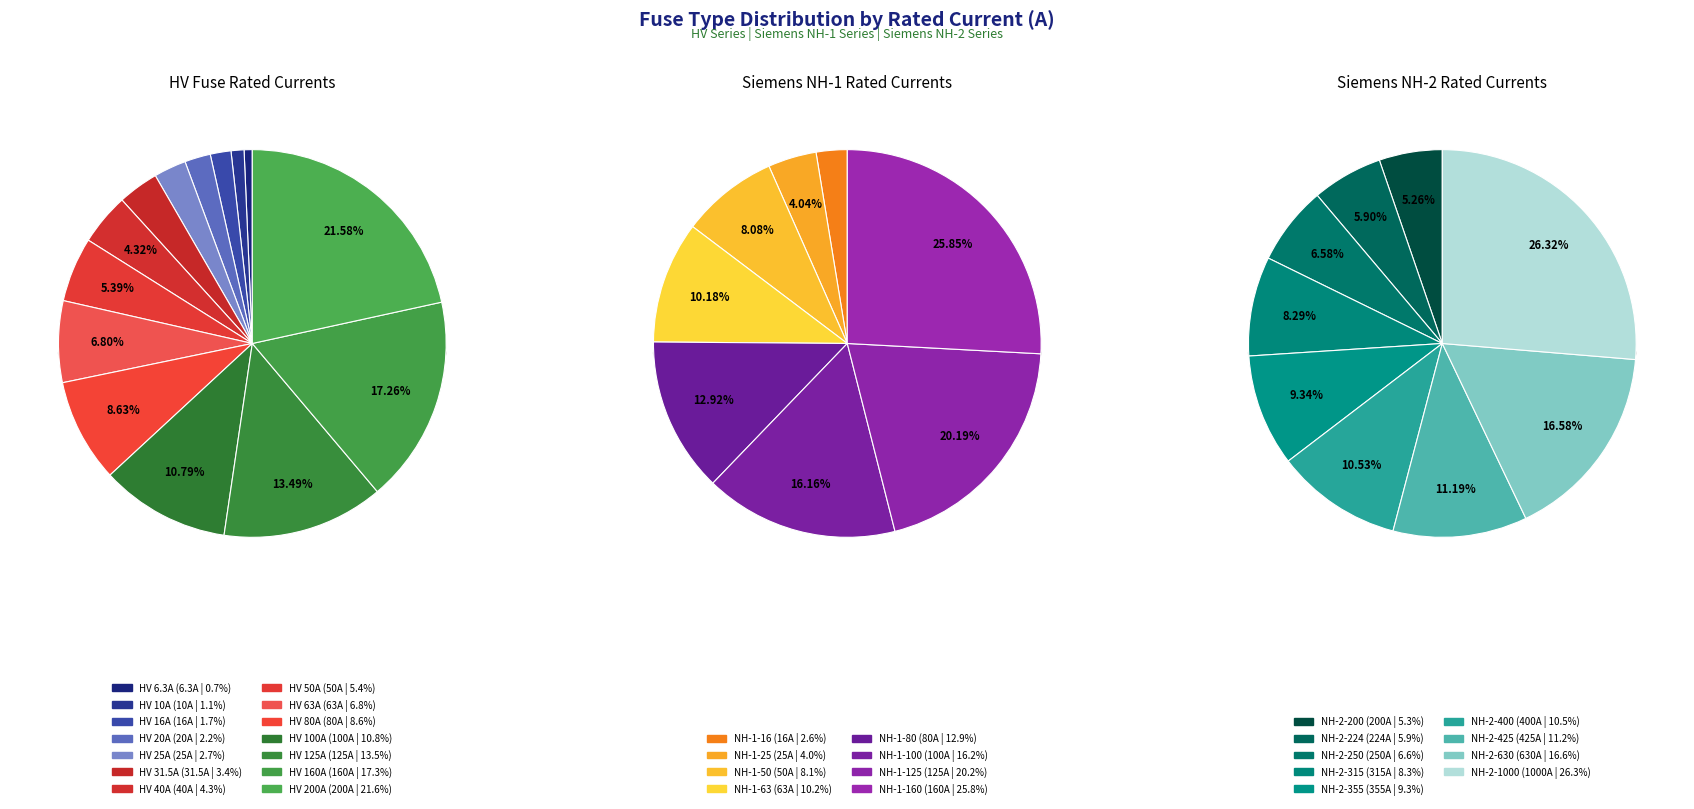

Is it true that HV 125A is 13% of the pie?

True